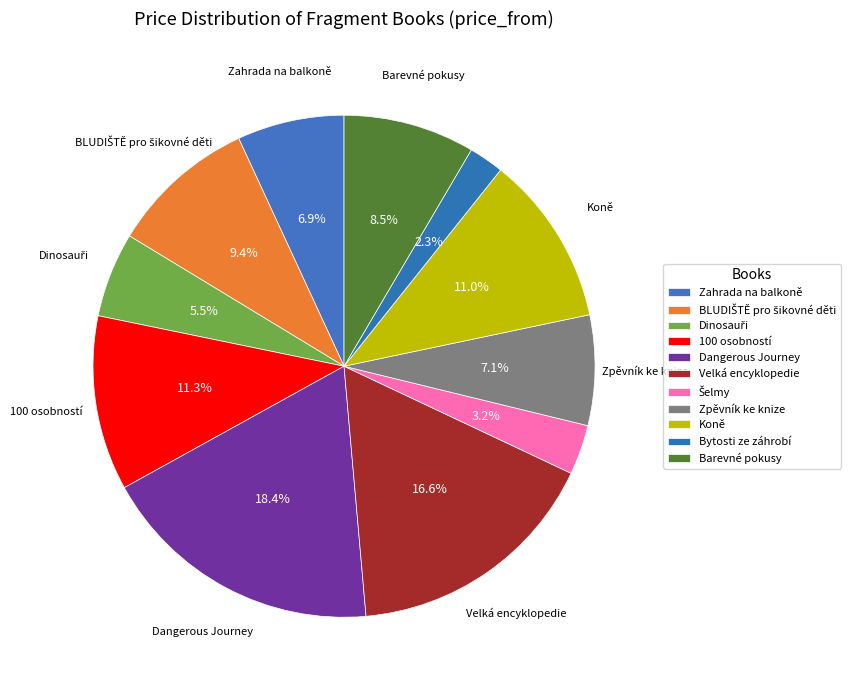

Rank the categories by value from highest to lowest.

Dangerous Journey, Velká encyklopedie, 100 osobností, Koně, BLUDIŠTĚ pro šikovné děti, Barevné pokusy, Zpěvník ke knize, Zahrada na balkoně, Dinosauři, Šelmy, Bytosti ze záhrobí